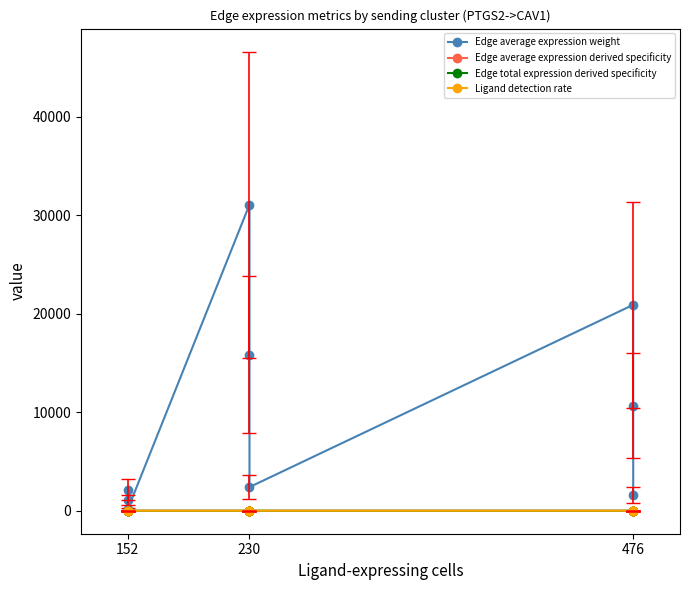

Which series has the largest total across all categories?

Edge average expression weight